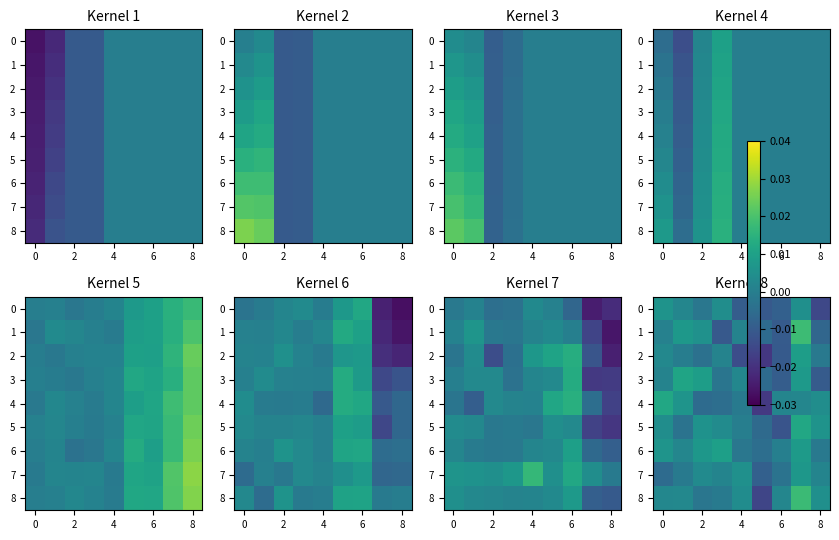

Which series has the widest spread of values?

row_8